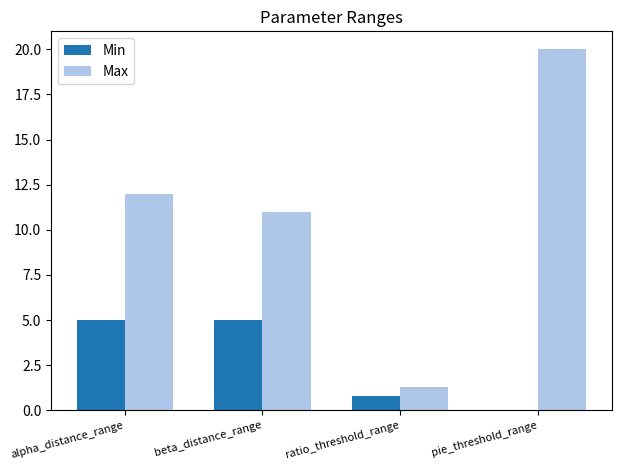

The value of Max at pie_threshold_range is 20.0. True or false?

True